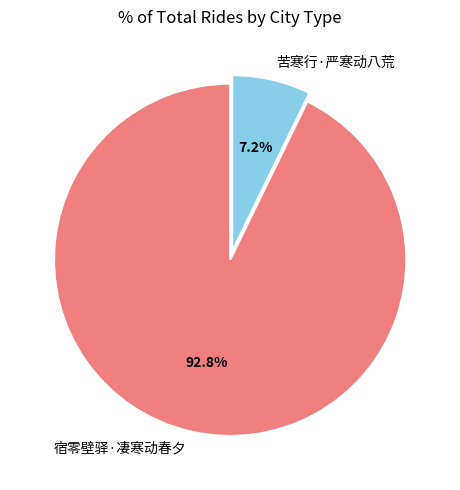

The 宿零壁驿·凄寒动春夕 slice represents 78% of the pie. True or false?

False